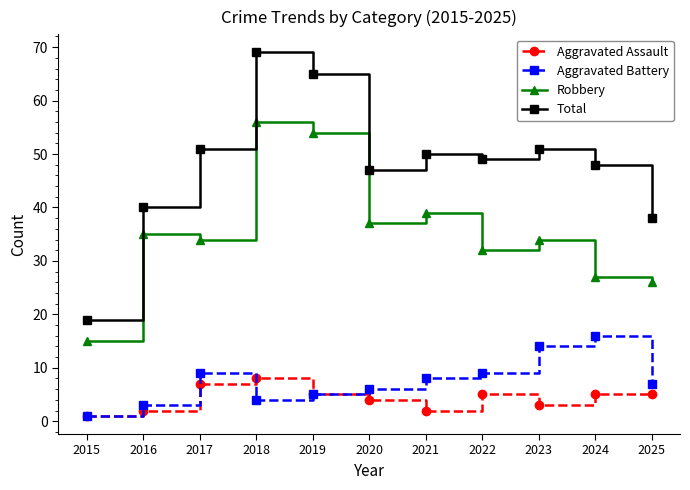

At which category is the sum across all series the highest?

2018